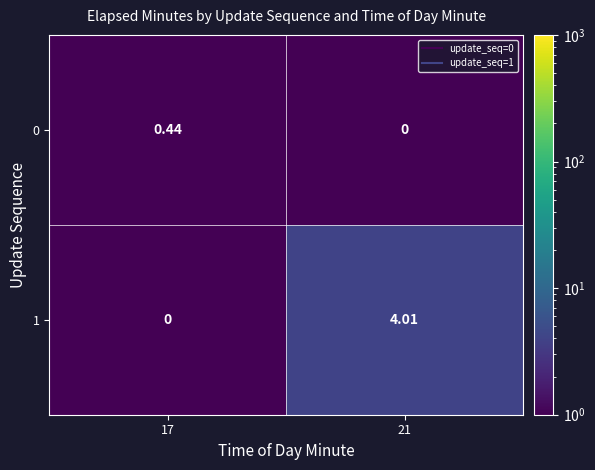

Is the value of 1 at 21 greater than the value of 0 at 21?

Yes